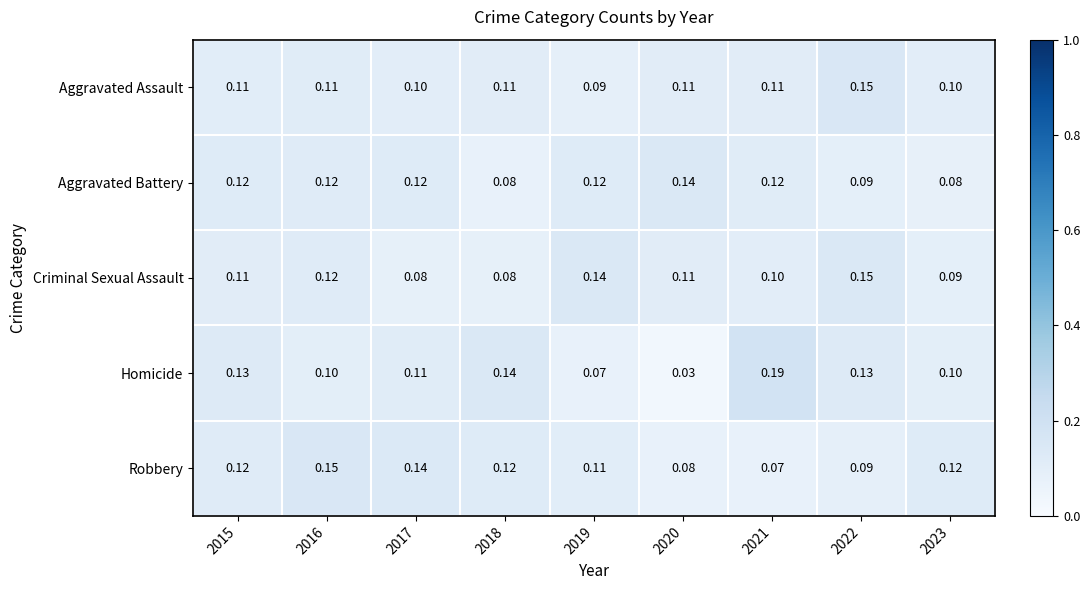

Which series has the largest range (max minus min)?

Homicide